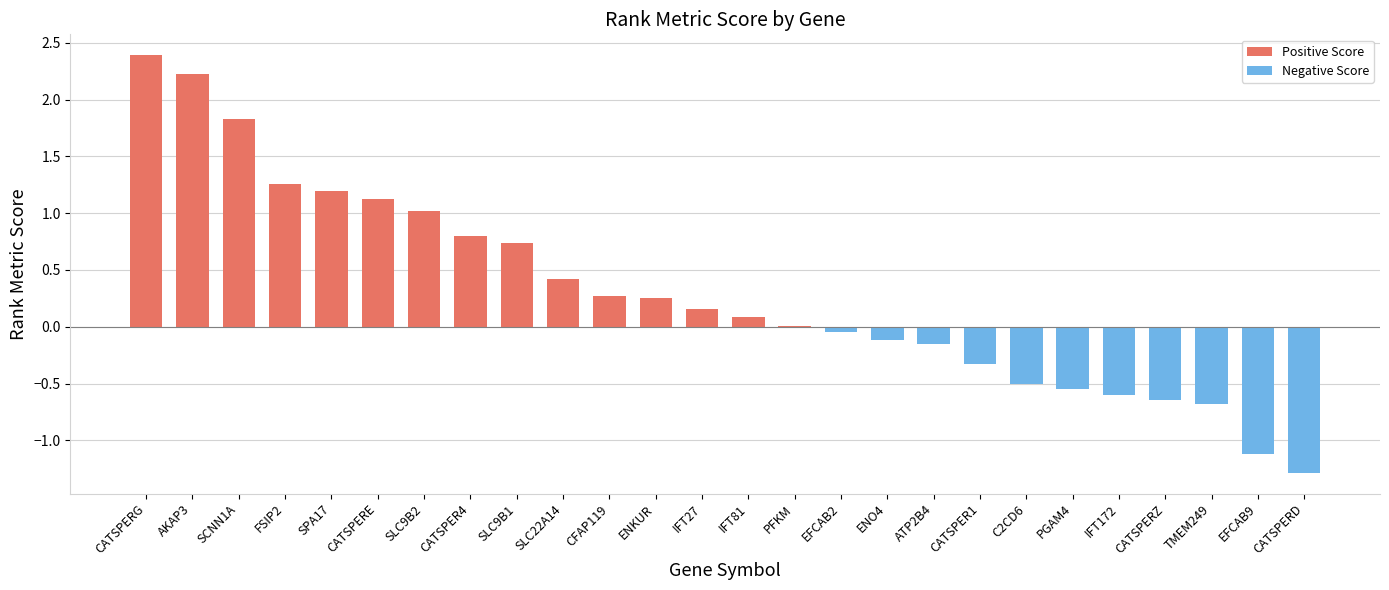

Which has a higher value, PFKM or CATSPERE?

CATSPERE